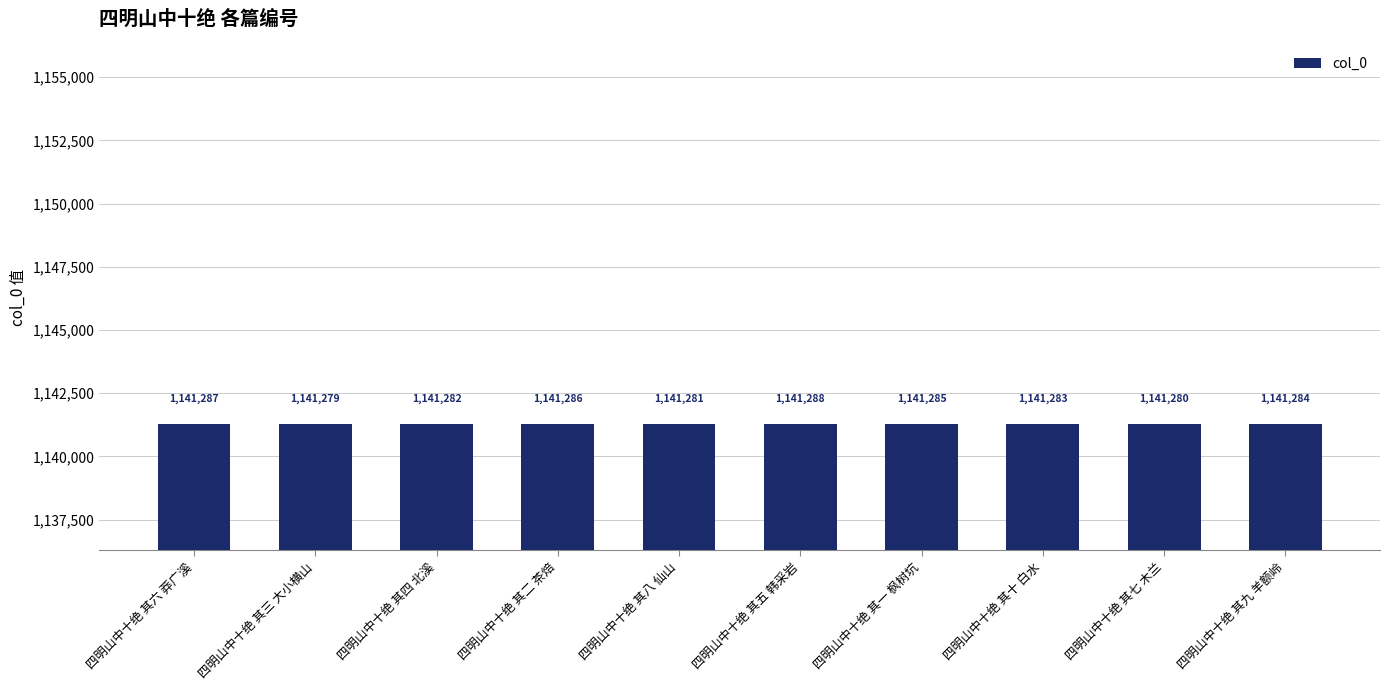

Reading left to right, extract all data points from this chart.

1141287	1141279	1141282	1141286	1141281	1141288	1141285	1141283	1141280	1141284